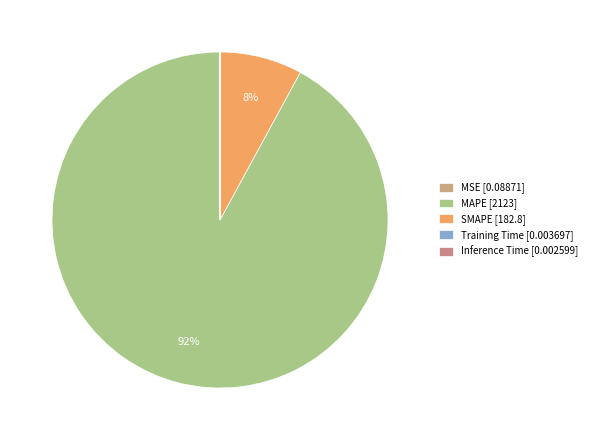

How many slices are in this pie chart?

5